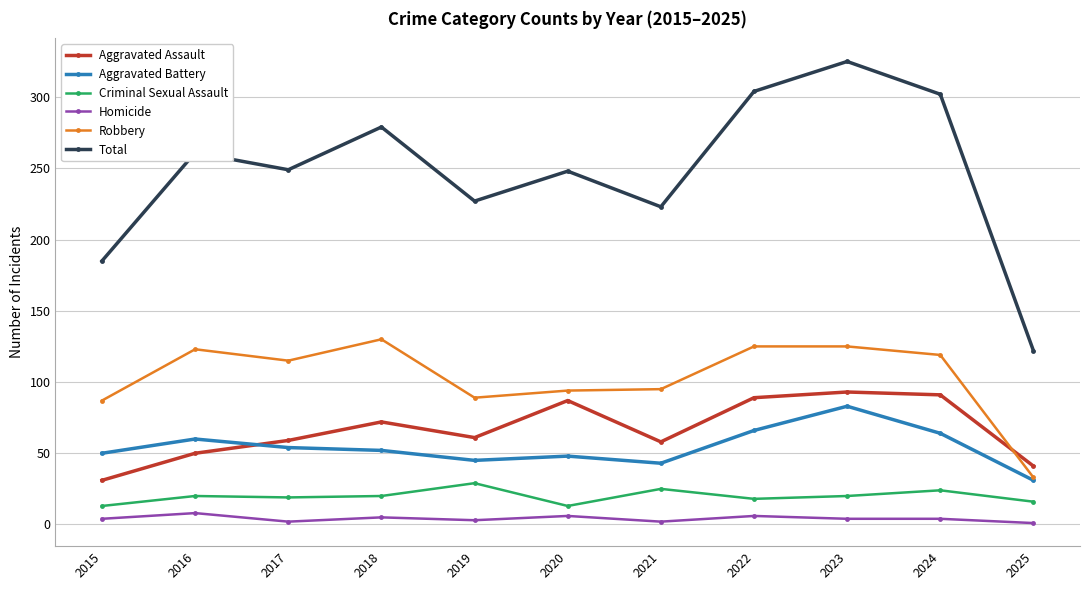

Which series has the largest total across all categories?

Total